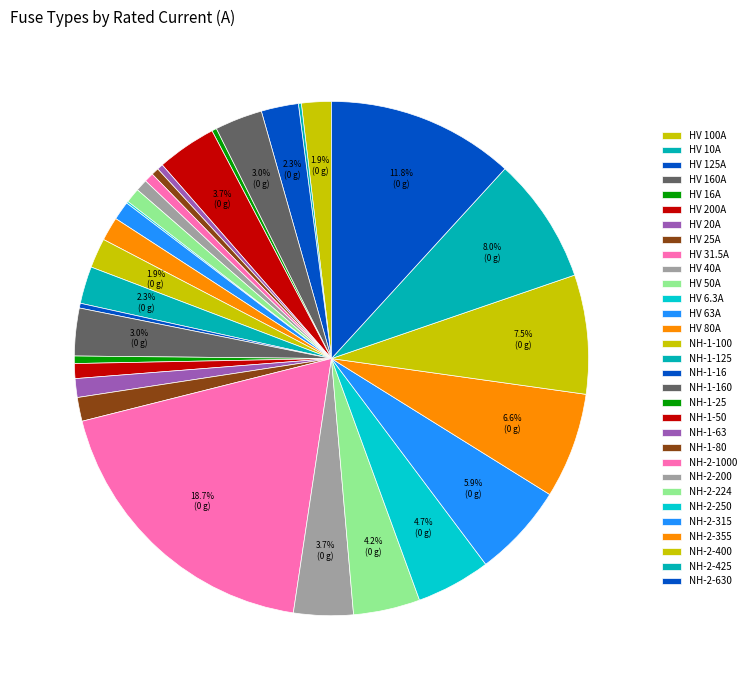

Is it true that HV 25A is 6% of the pie?

False